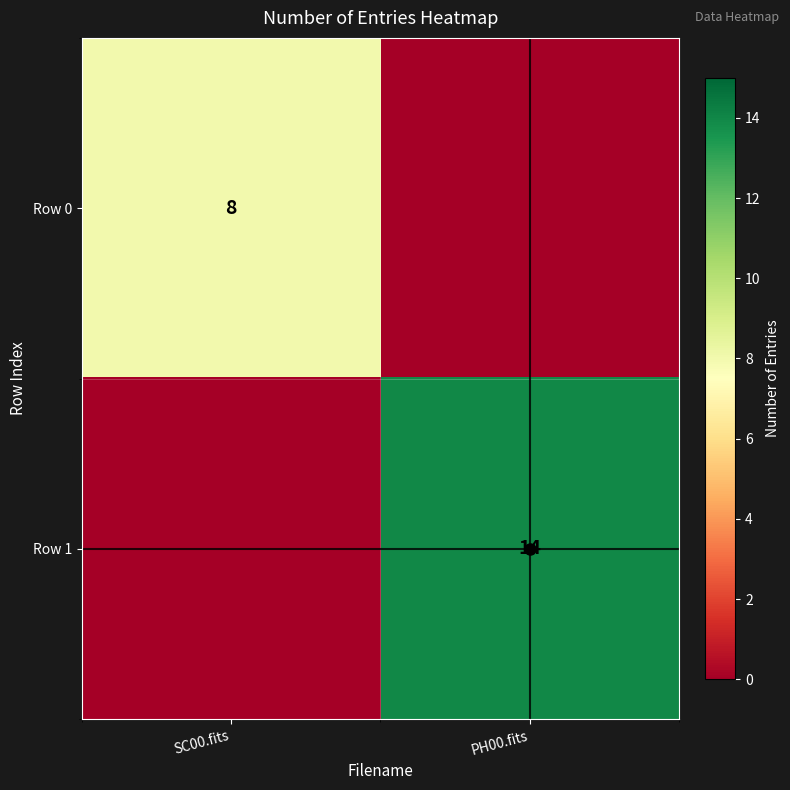

True or false: Row 0 has a value of 8 at SC00.fits.

True